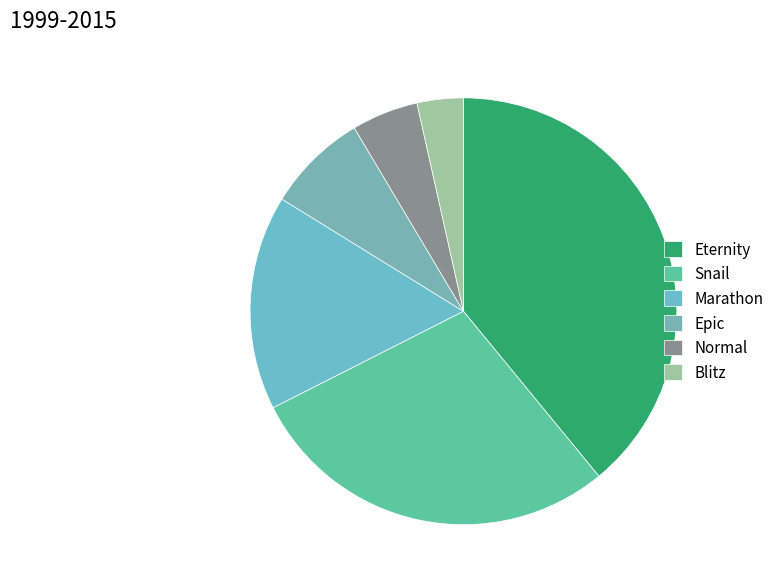

What is the ratio of the value at Blitz to the value at Marathon?

0.2